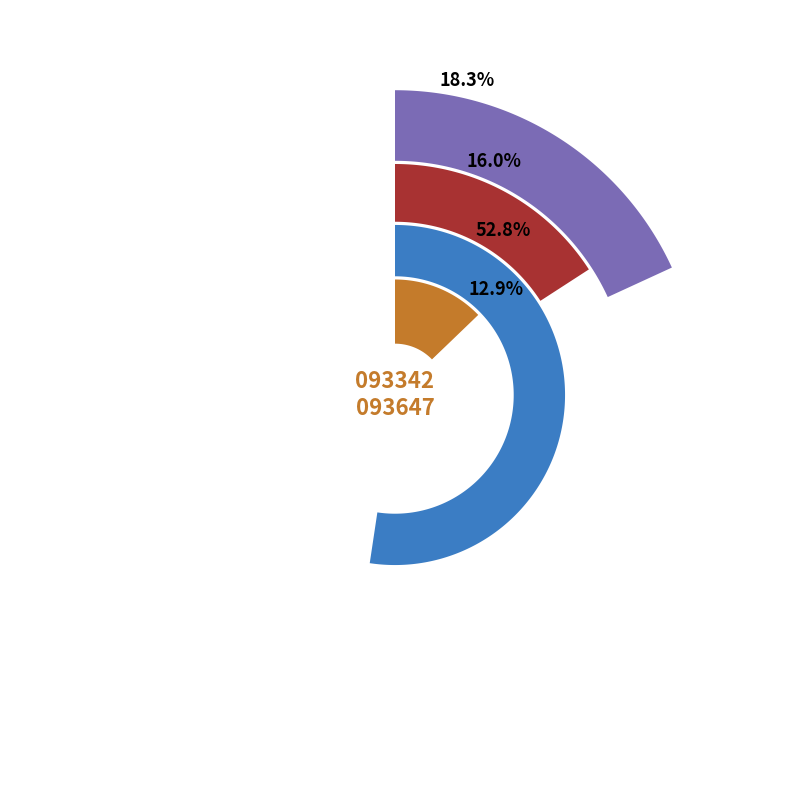

The 1 slice represents 16% of the pie. True or false?

True